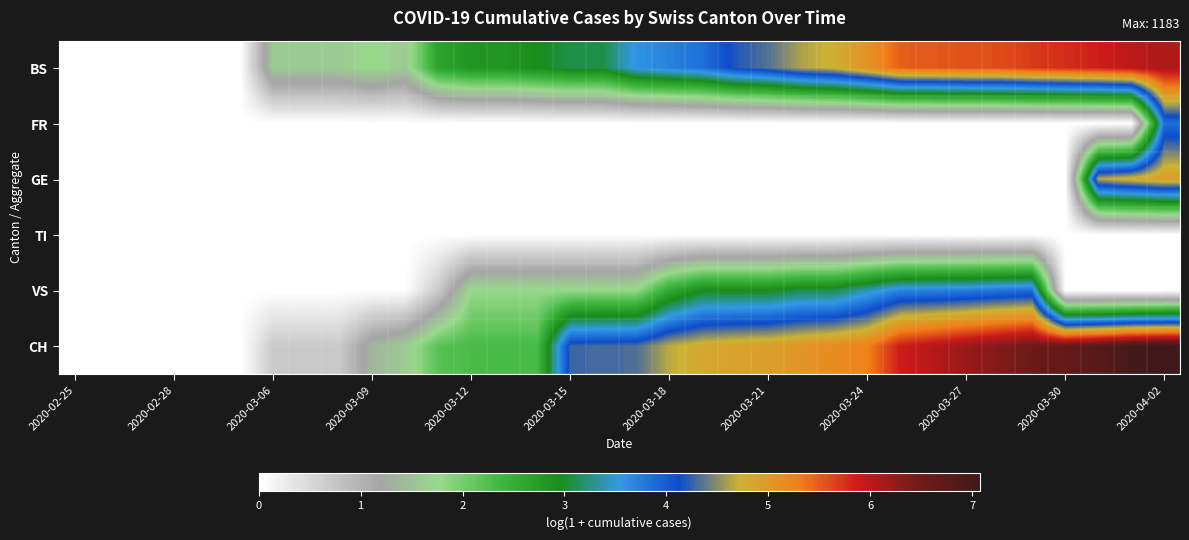

Rank the series by their maximum value, from highest to lowest.

CH, BS, GE, FR, VS, TI